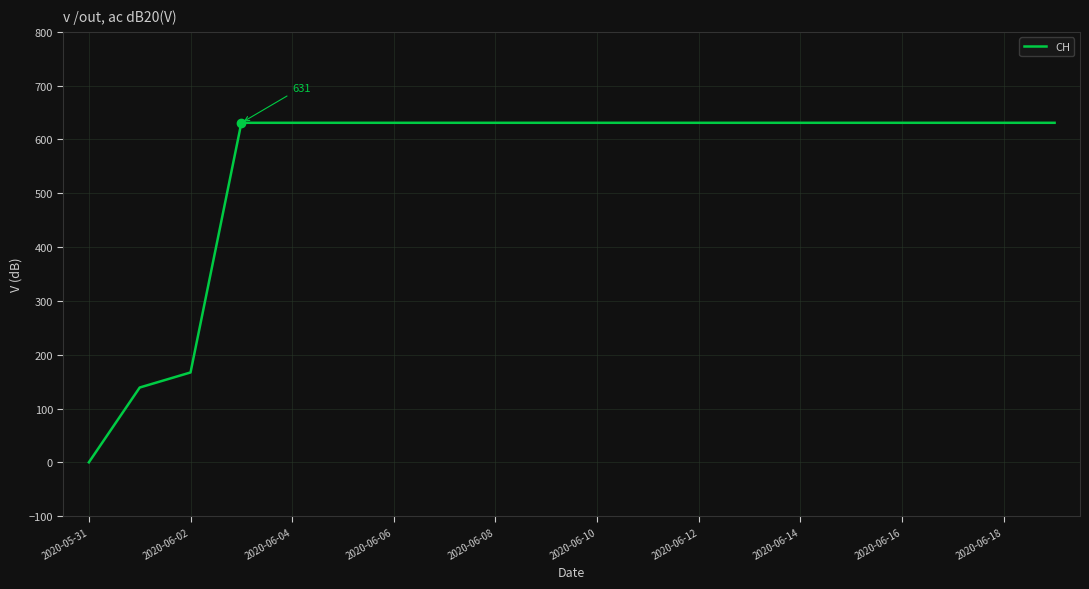

What is the maximum value shown in the chart?

631